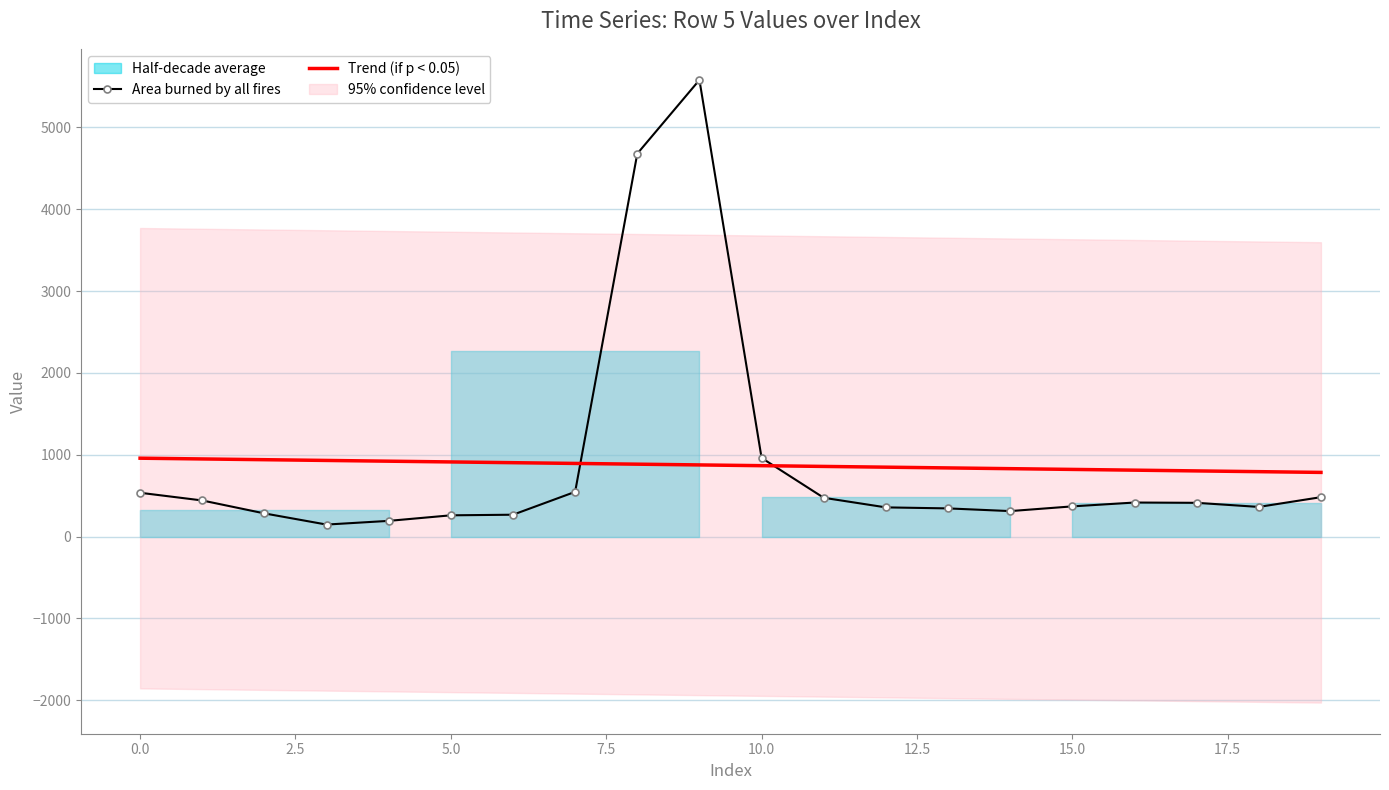

Reading right to left, extract all data points from this chart.

Area burned by all fires: 481.1	361.8	411.9	415.5	368.5	310.9	343.8	356.3	473.4	960.2	5578.8	4678.4	546.0	266.6	259.2	191.3	146.2	282.7	440.7	534.8
Trend (if p < 0.05): 783.6	792.7	801.9	811.0	820.1	829.3	838.4	847.6	856.7	865.8	875.0	884.1	893.2	902.4	911.5	920.7	929.8	938.9	948.1	957.2